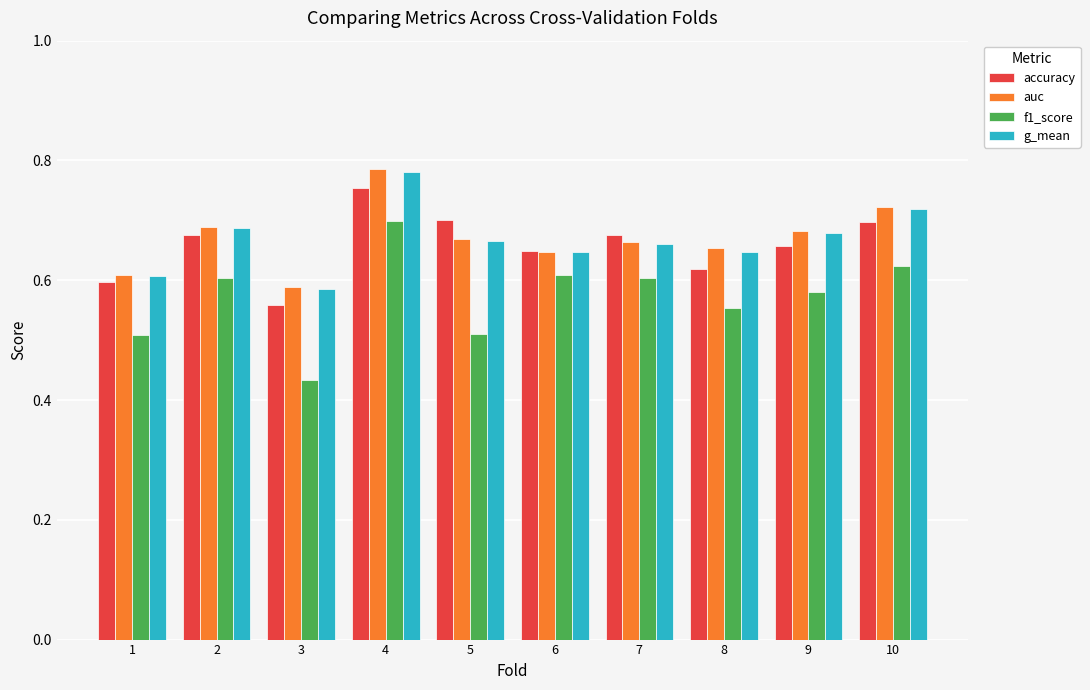

Between 6 and 10, which series saw the biggest shift?

auc